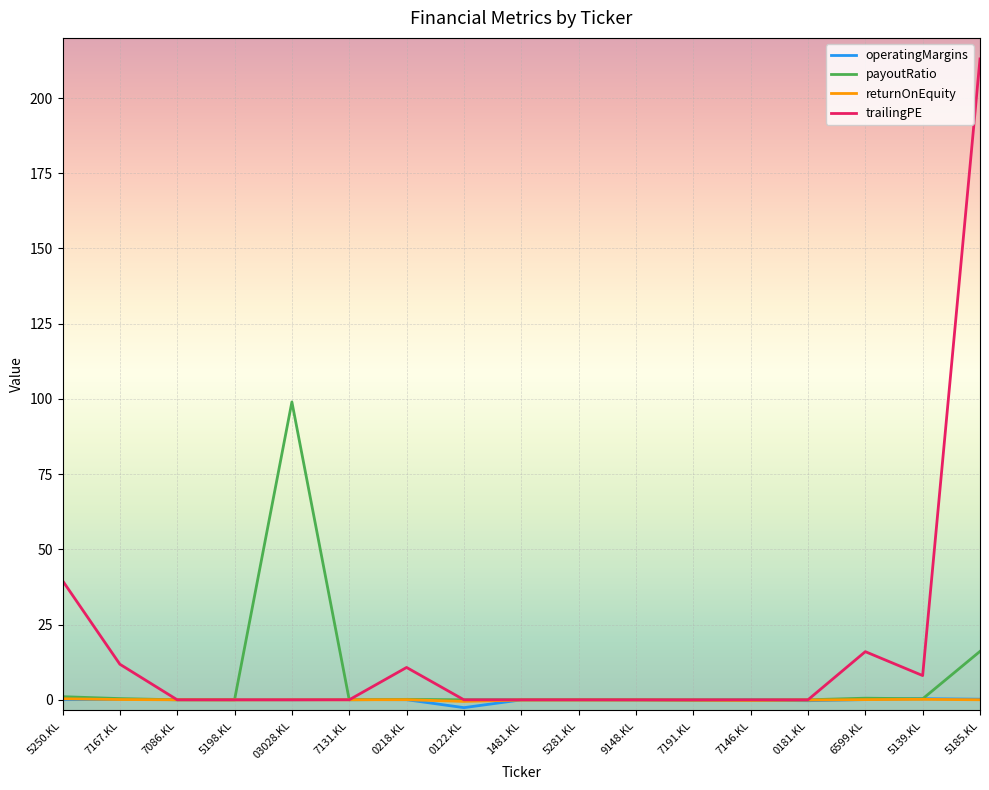

What is the difference between the second highest and minimum values in the payoutRatio series?

16.1